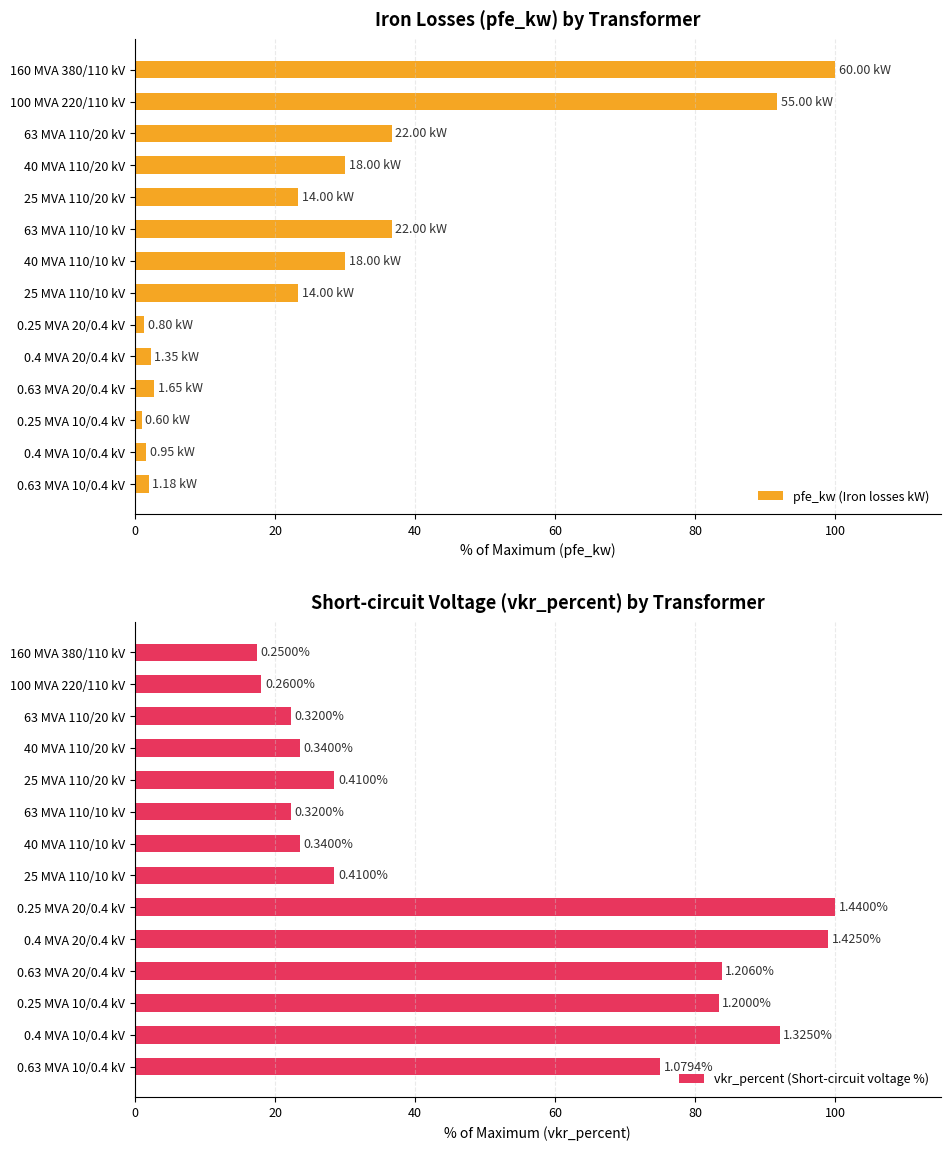

What is the value of the vkr_percent (Short-circuit voltage %) bar at the 9th from the left?

100.0